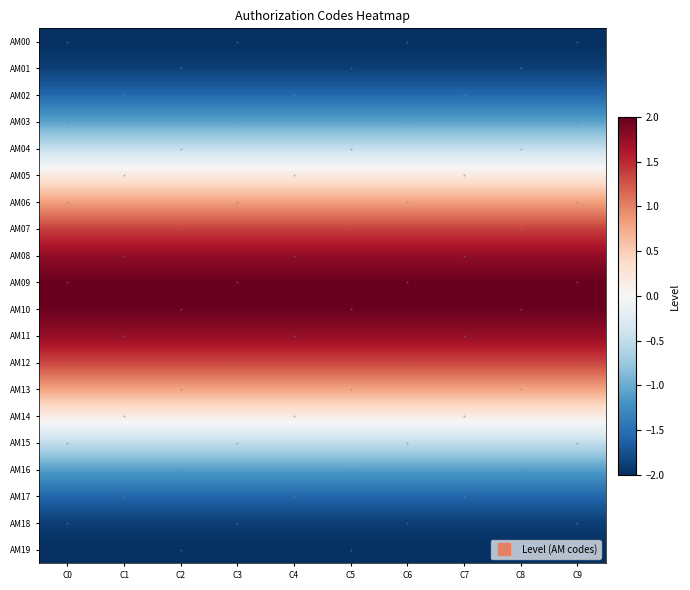

Which has a higher value, C6 or C0?

C6